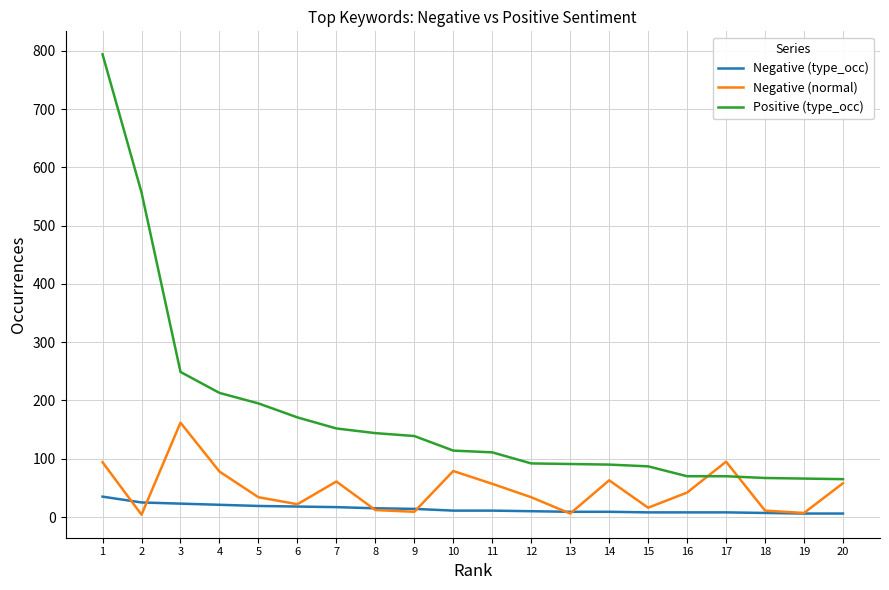

At 16, list the series in order from smallest to largest.

Negative (type_occ), Negative (normal), Positive (type_occ)